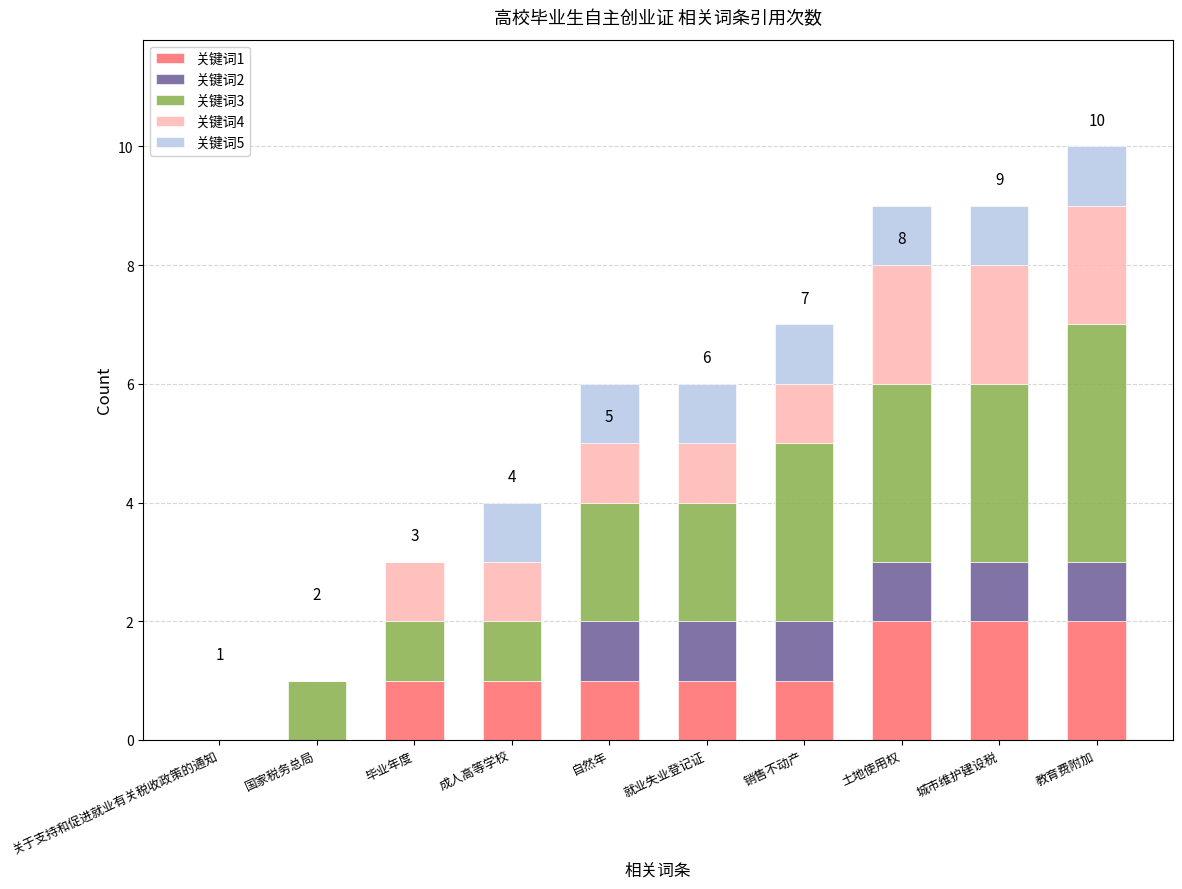

True or false: 关键词1 has a value of 3 at 土地使用权.

False